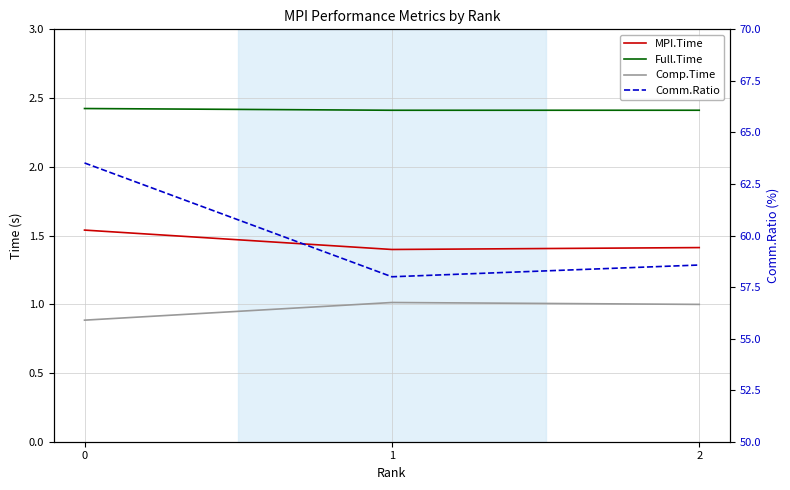

What is the difference between the Comp.Time values at 0 and 1?

0.1